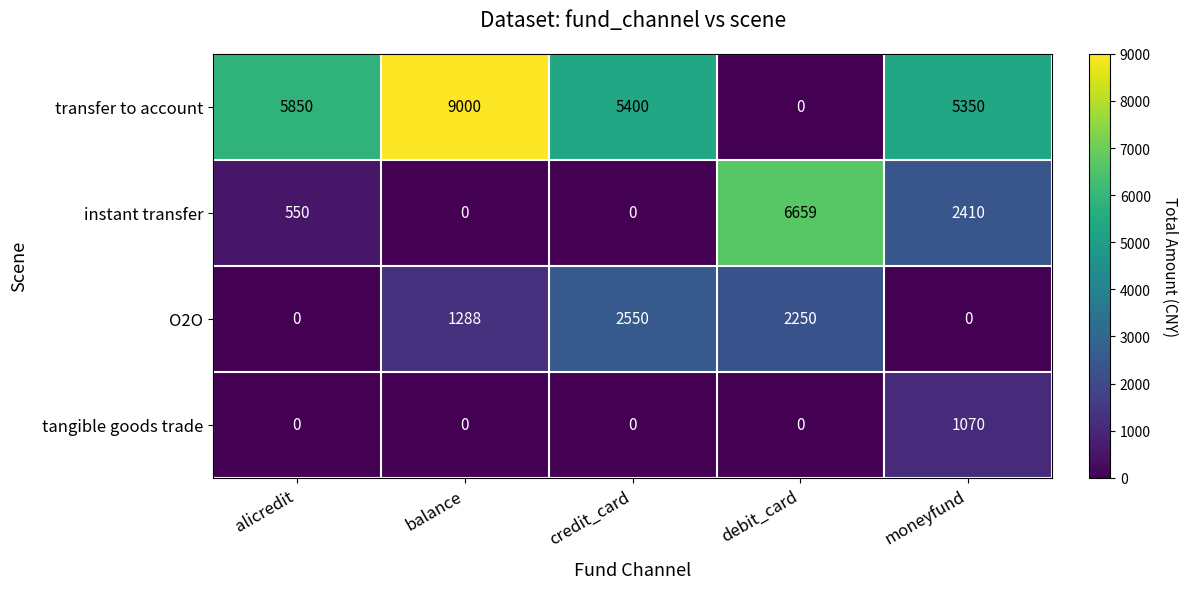

How many values in transfer to account are above zero?

4